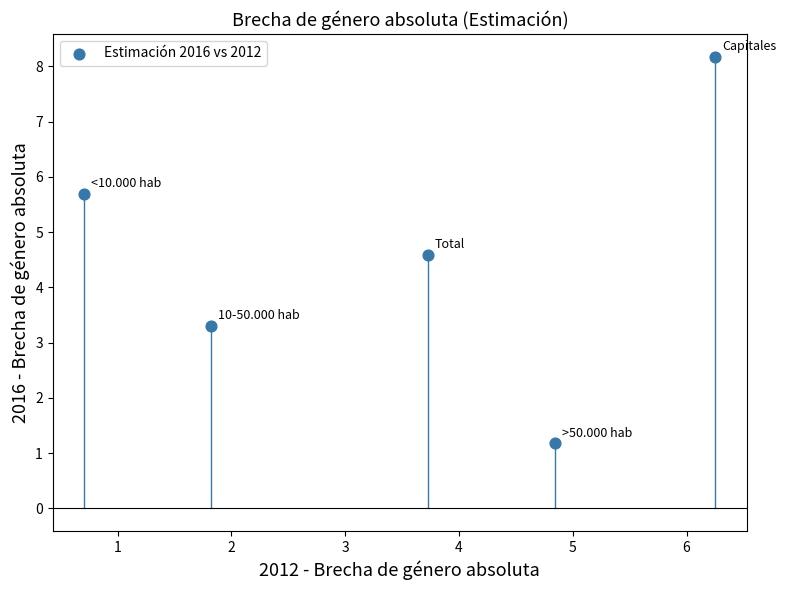

What Y value in the scatter plot is closest to 4?

4.6